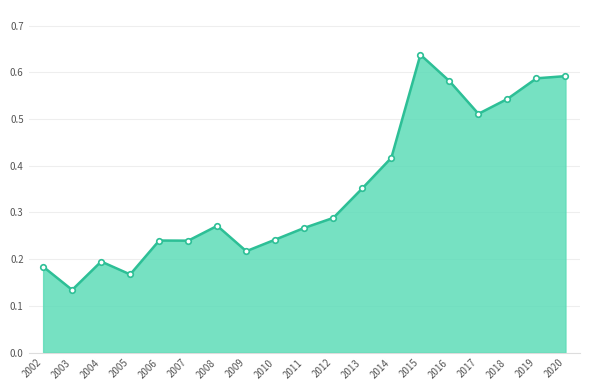

The chart shows a value of 0.2 at 2005. True or false?

True